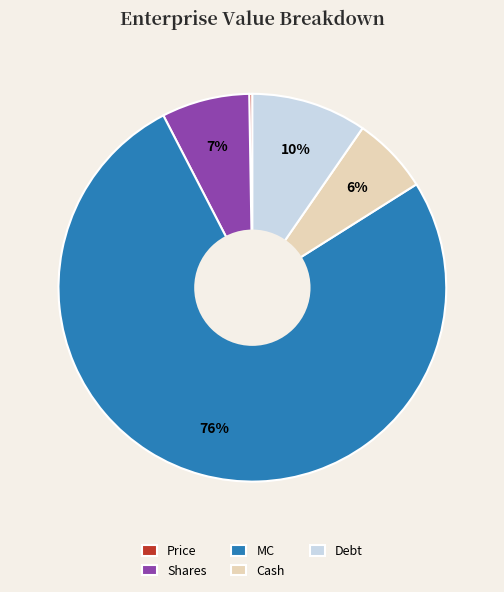

What is the largest slice in the pie chart?

MC